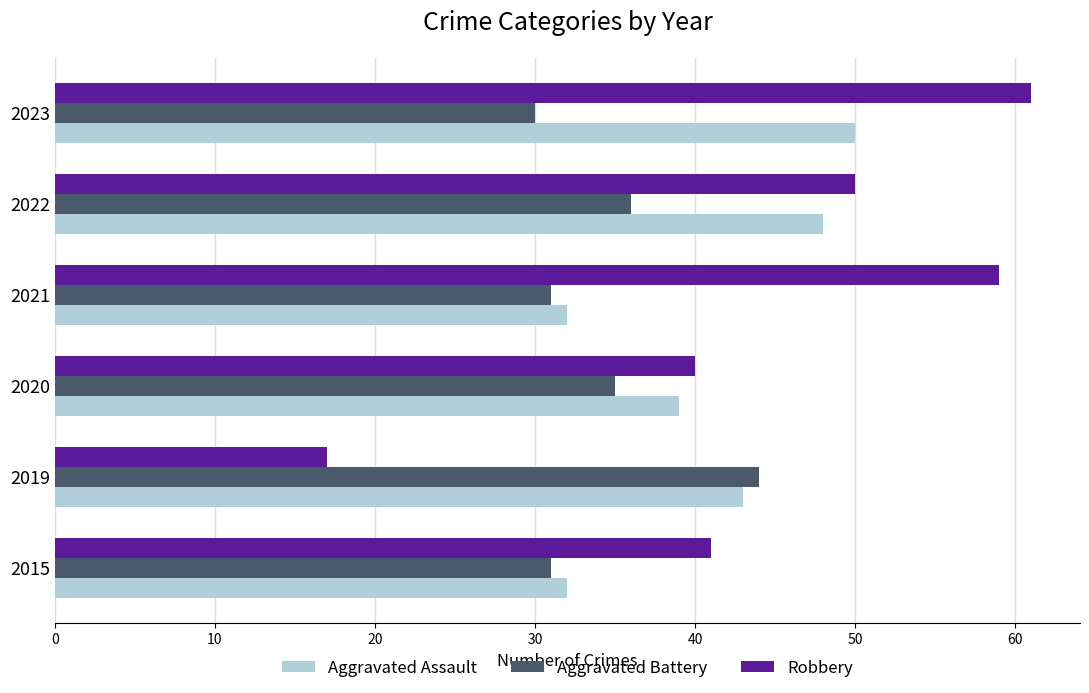

Which label corresponds to the largest value in the chart?

2023